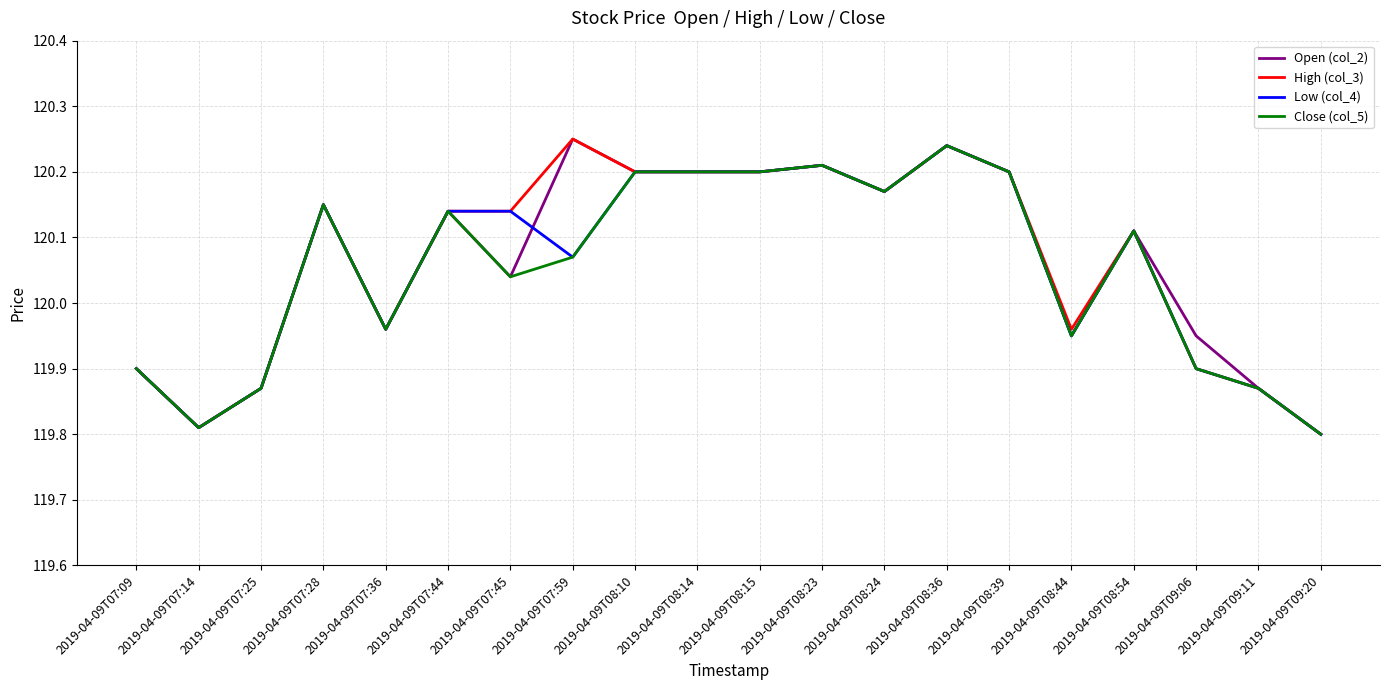

What position from the right is 2019-04-09T07:36?

16